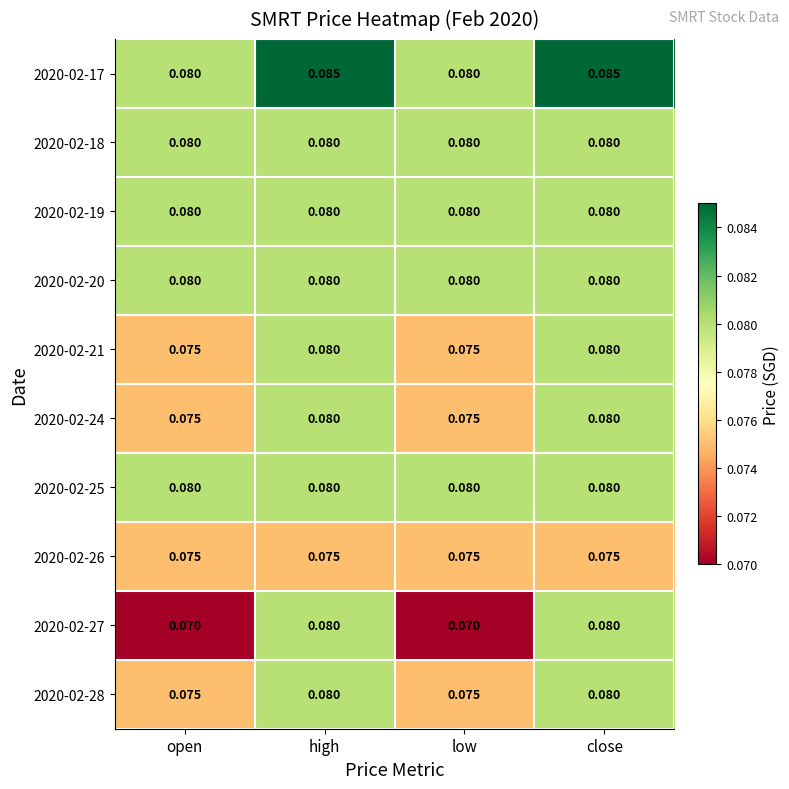

Is the value of 2020-02-20 at high greater than the value of 2020-02-27 at open?

Yes